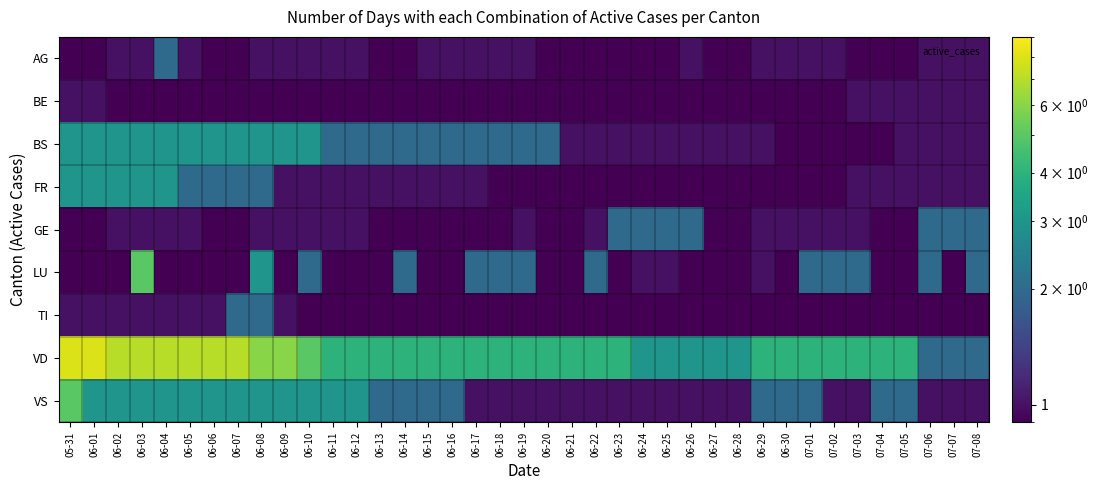

What is the total value across all series at 06-29?

11.5